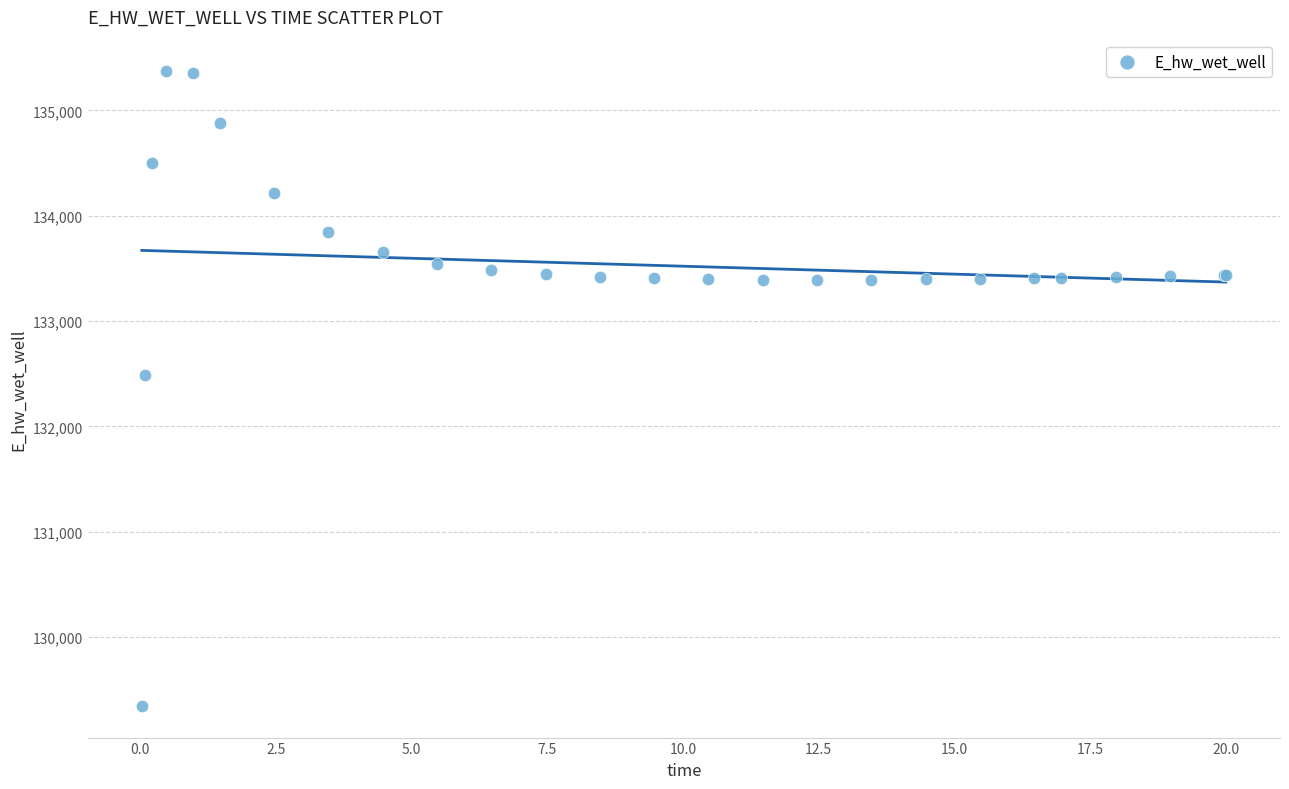

What Y value in the scatter plot is closest to 132358?

132491.2